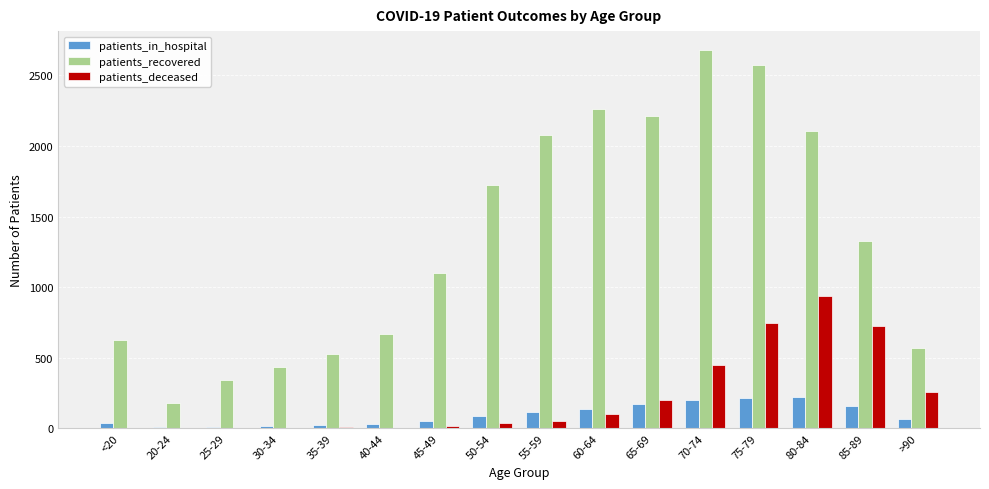

How many groups of bars are there?

16